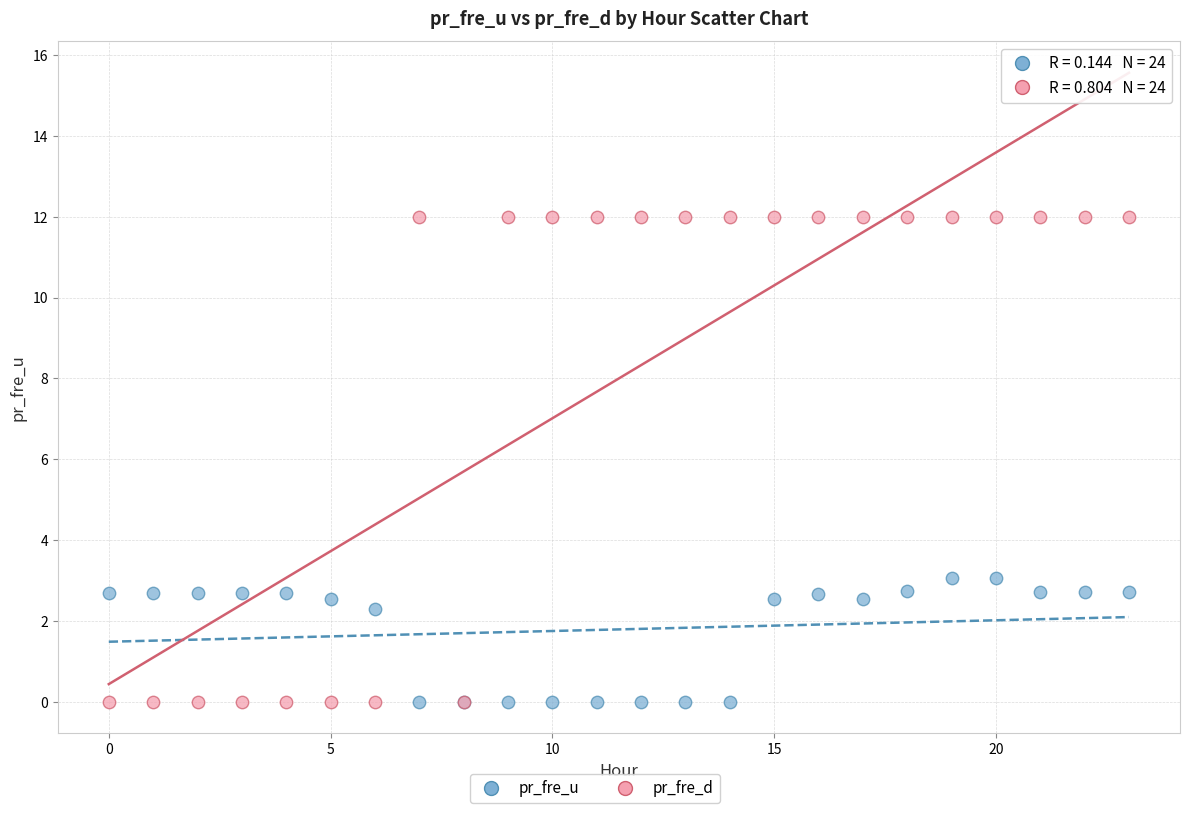

Which series contains the highest Y value?

pr_fre_d